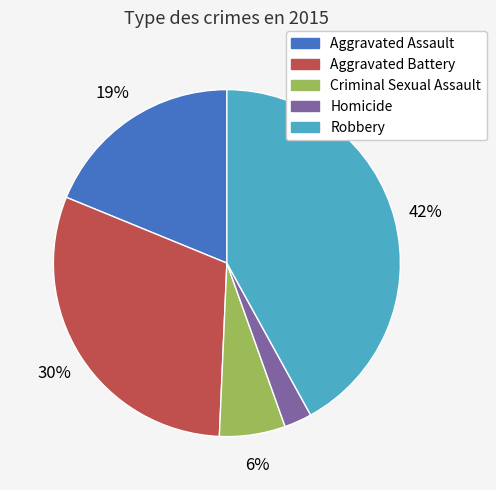

How many segments does this pie chart have?

5